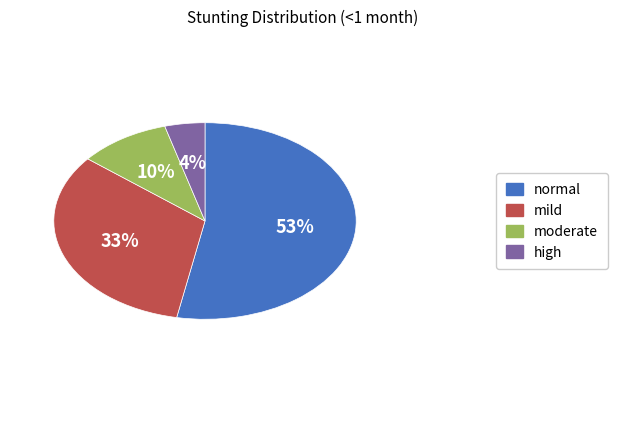

Rank the categories by value from highest to lowest.

normal, mild, moderate, high